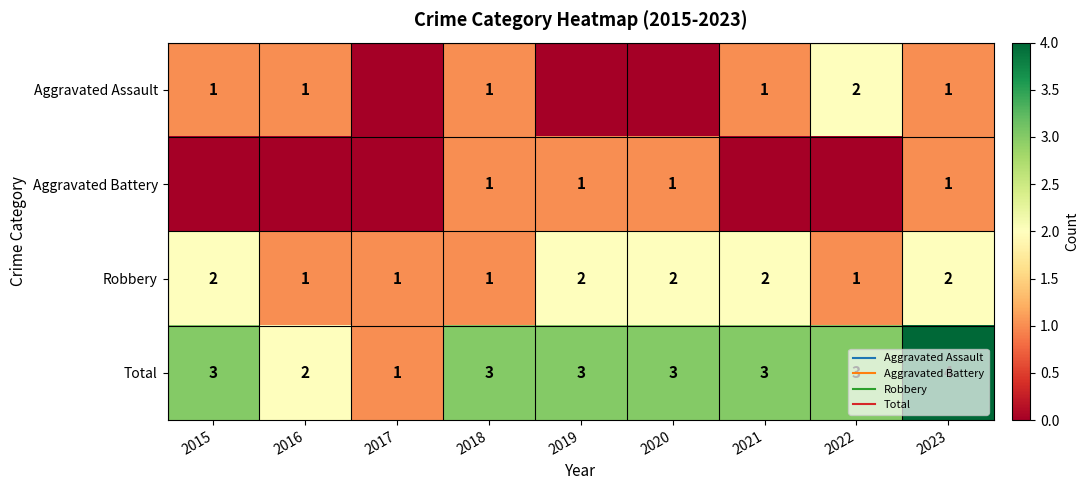

What is the total value across all series at 2016?

4